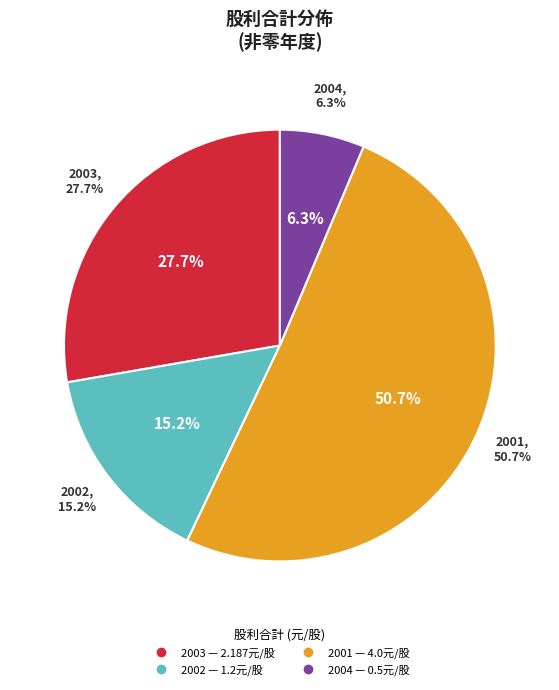

Combined, do 2003 (0.487) and 2002 (0.2) account for over 50%?

No